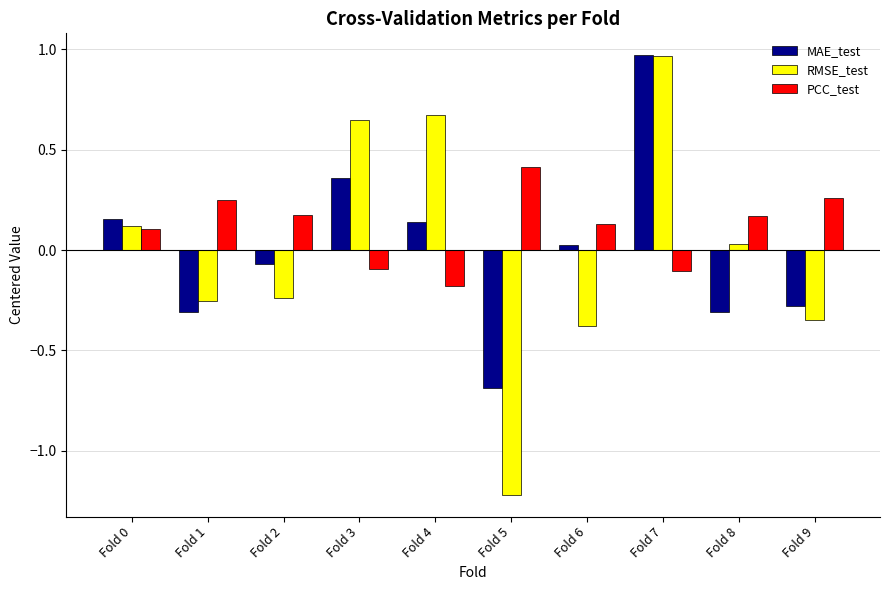

What are all the series names shown in the legend?

MAE_test, RMSE_test, PCC_test